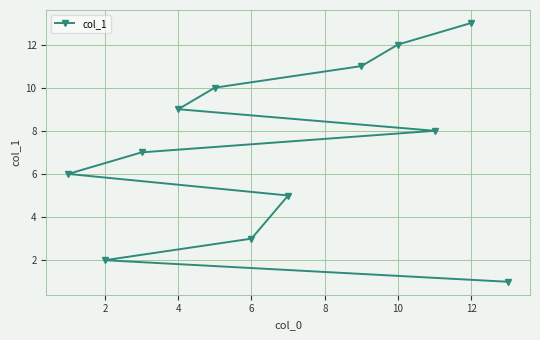

The chart shows a value of 20 at 10. True or false?

False